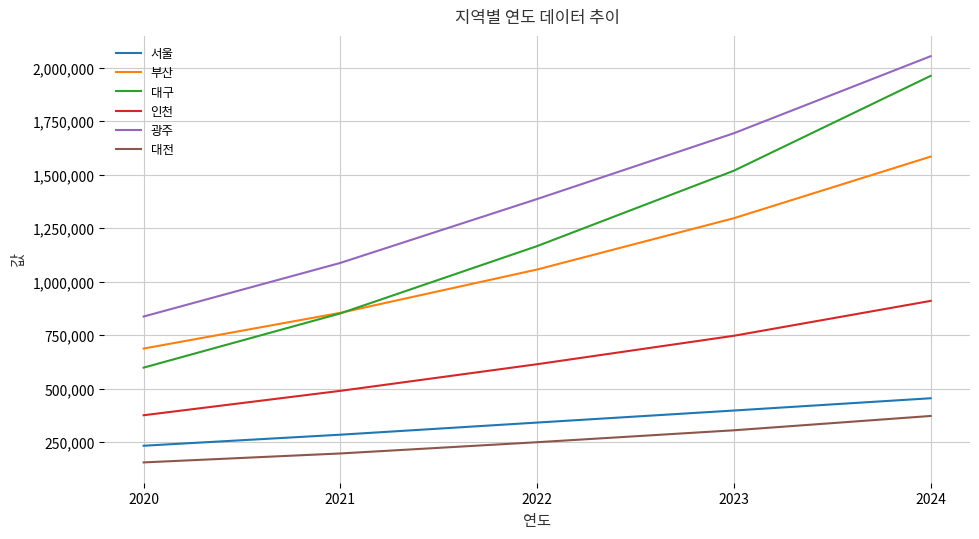

How many 서울 values are between 284628 and 397620?

3